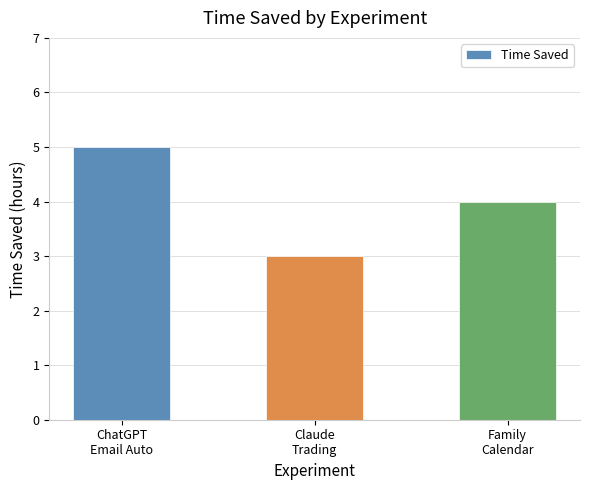

The chart shows a value of 3 at ChatGPT
Email Auto. True or false?

False